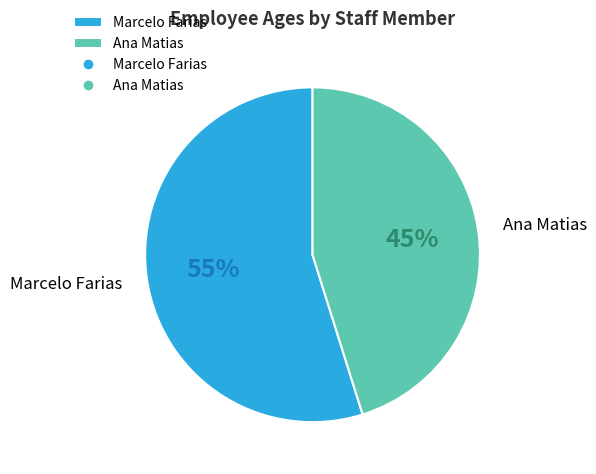

To the nearest percent, what is the combined percentage of Marcelo Farias and Ana Matias?

100%